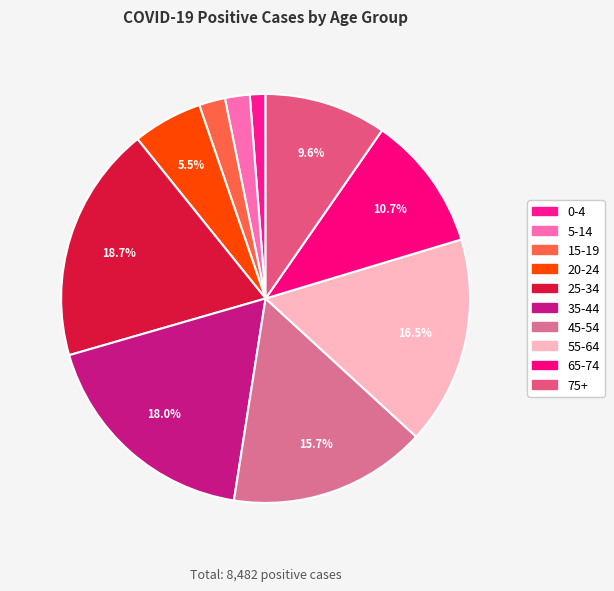

Rank the categories by value from highest to lowest.

25-34, 35-44, 55-64, 45-54, 65-74, 75+, 20-24, 15-19, 5-14, 0-4